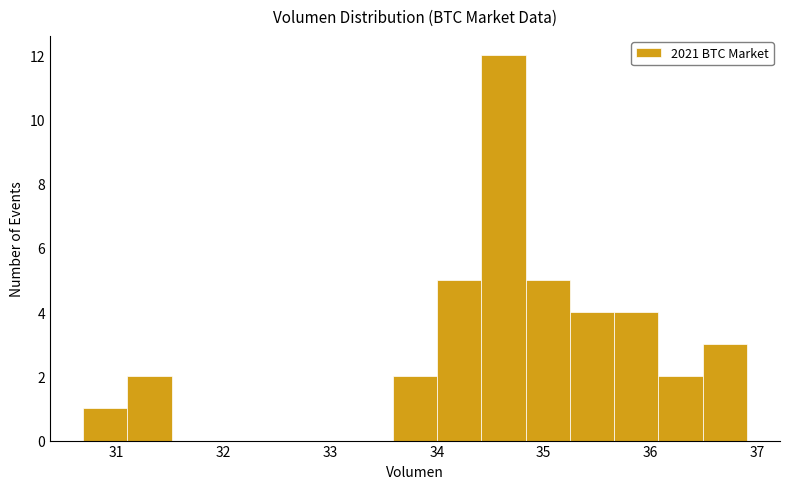

Reading left to right, transcribe this chart: for each bar, give the range it covers on the x-axis and its height. Neither the bar edges nor the heights are printed on the chart, so give them approximately, as read against the axes.

30.7 to 31.1: 1
31.1 to 31.5: 2
31.5 to 31.9: 0
31.9 to 32.3: 0
32.3 to 32.8: 0
32.8 to 33.2: 0
33.2 to 33.6: 0
33.6 to 34.0: 2
34.0 to 34.4: 5
34.4 to 34.8: 12
34.8 to 35.2: 5
35.2 to 35.7: 4
35.7 to 36.1: 4
36.1 to 36.5: 2
36.5 to 36.9: 3